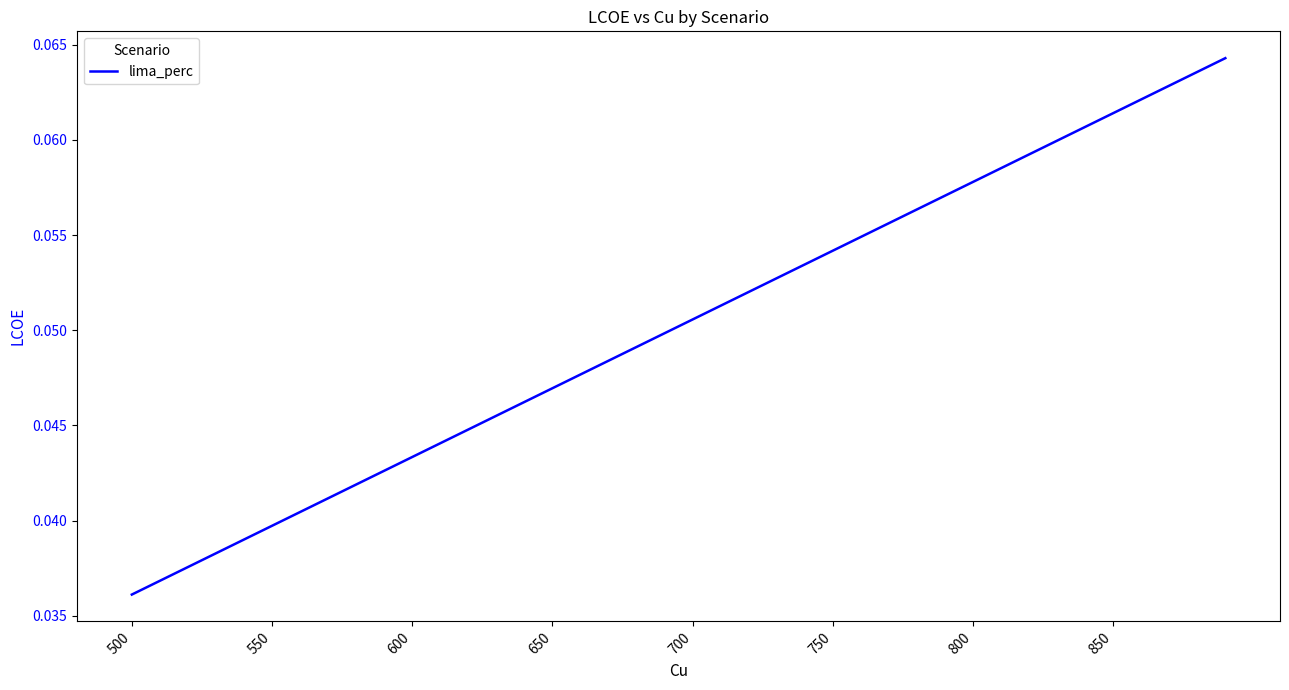

Count the number of categories in the chart.

40